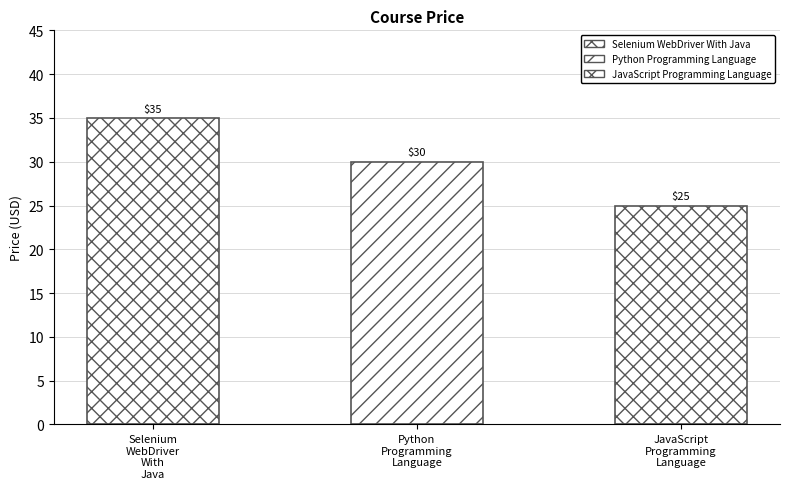

What value does the data have at JavaScript Programming Language, to the nearest 10?

20